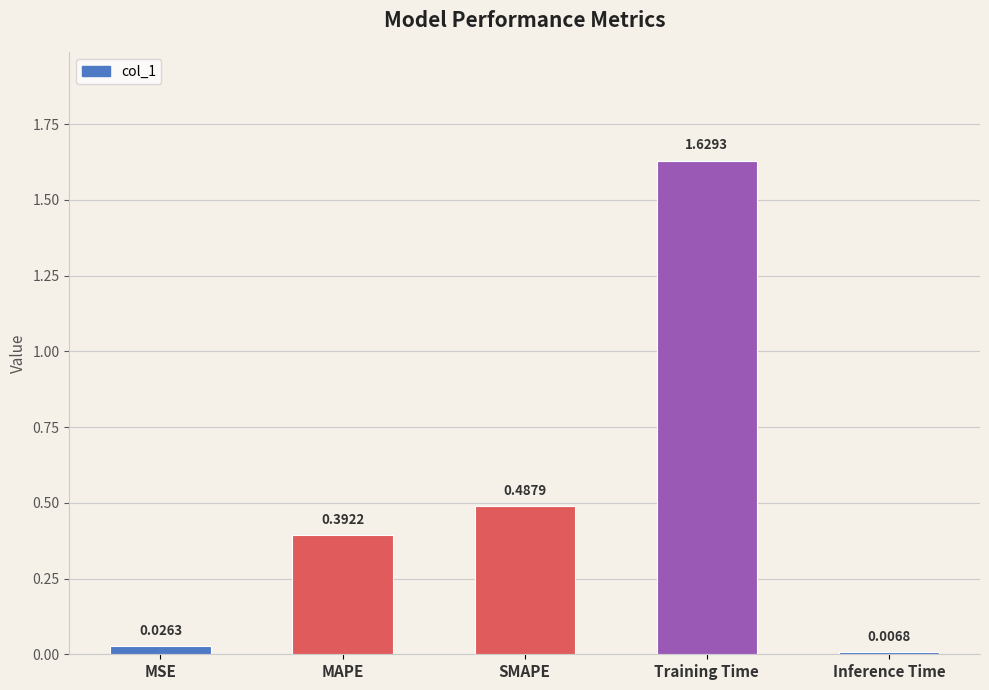

At which category does the chart reach its minimum across all series?

Inference Time